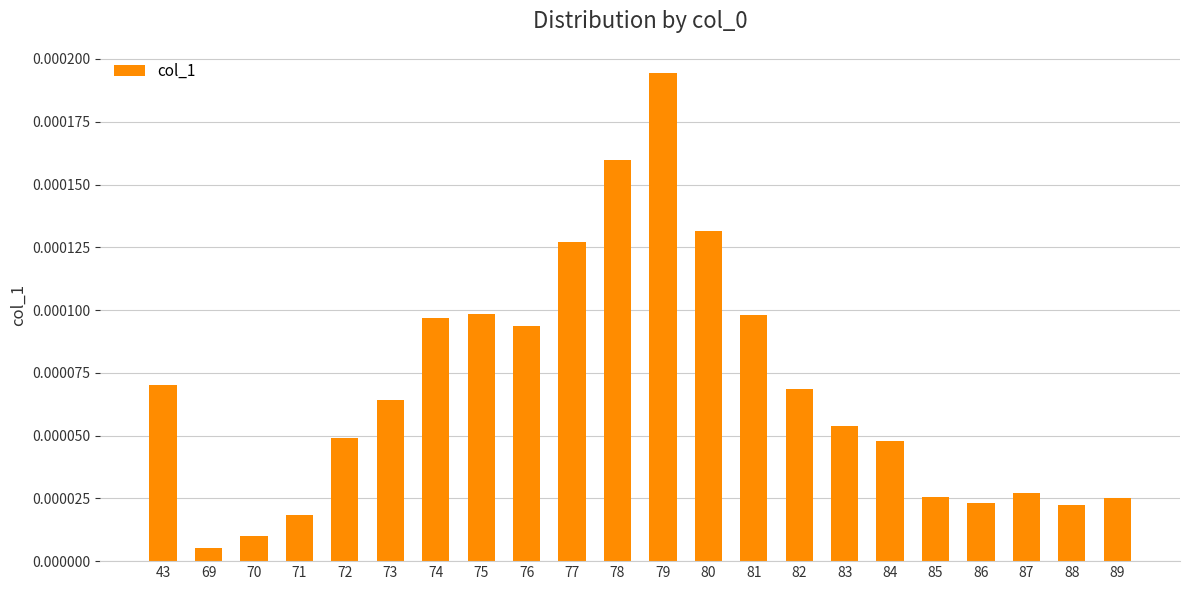

Does the chart contain stacked bars?

No